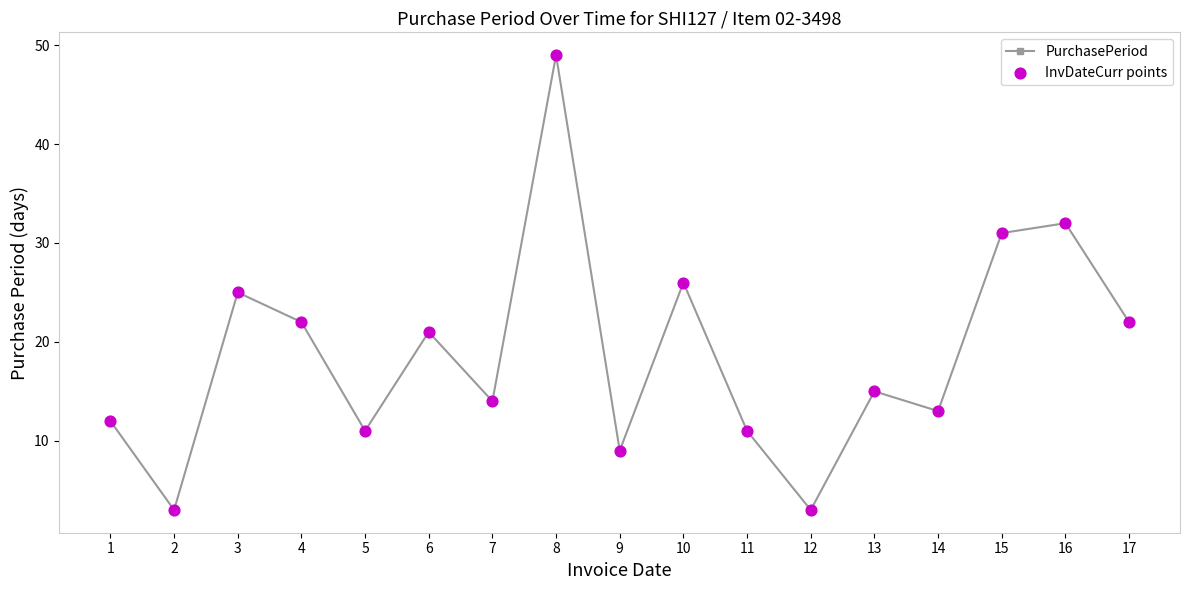

How many points are higher than both their immediate neighbors (excluding endpoints)?

6